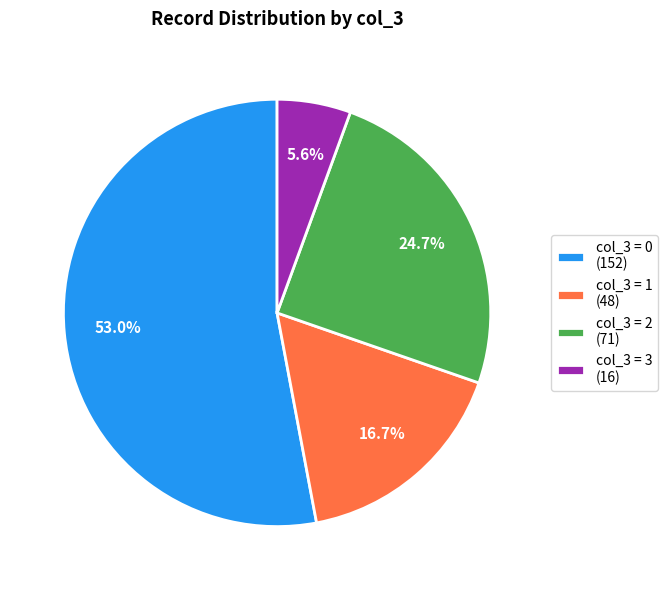

How many segments does this pie chart have?

4